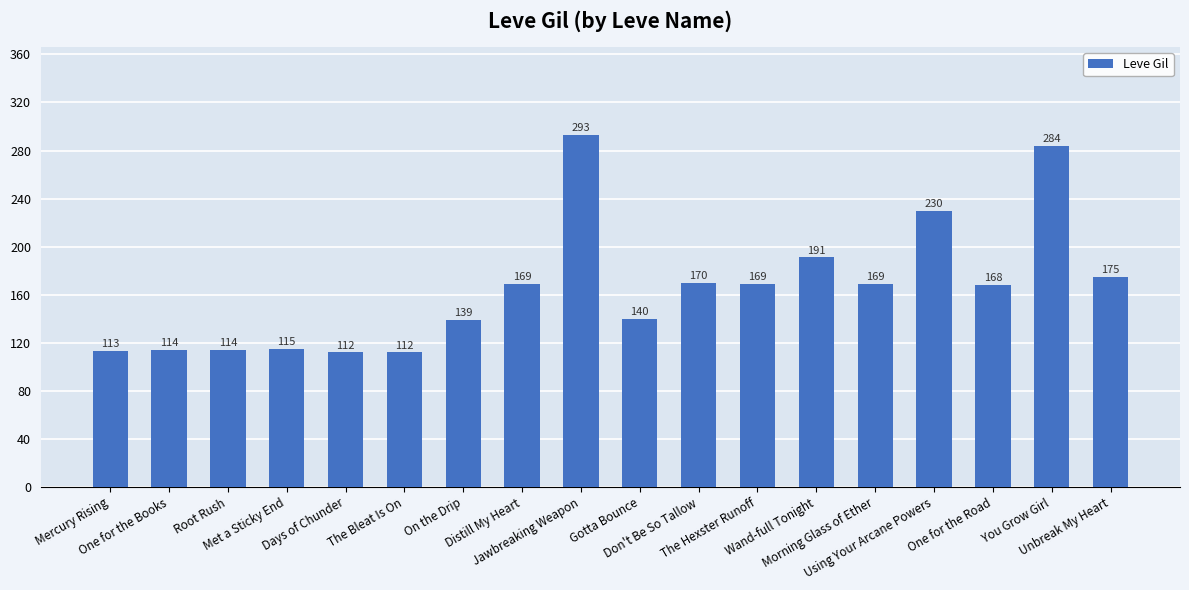

What is the value of the 18th bar from the left?

175